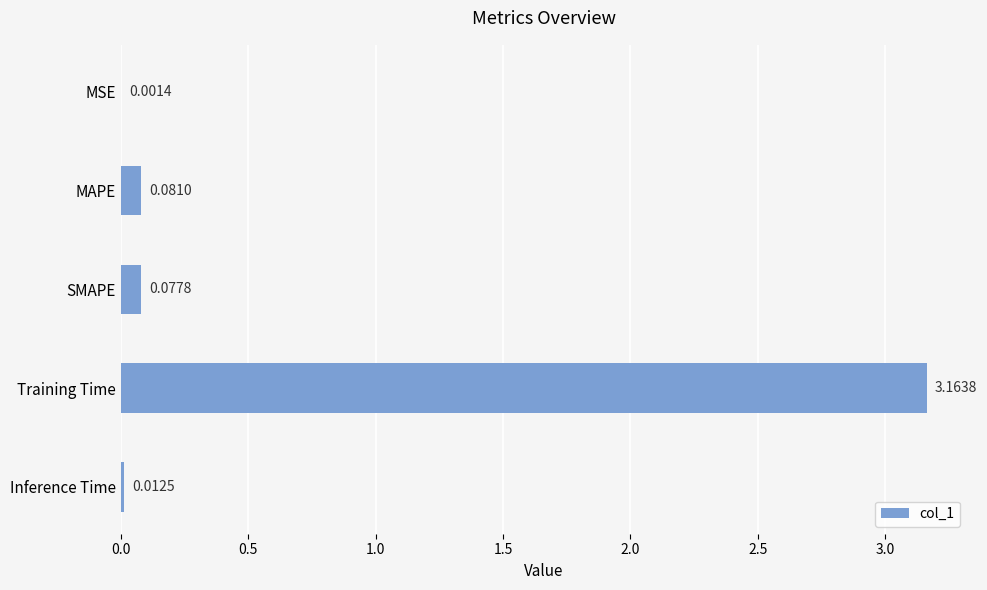

What is the sum of all values?

3.3